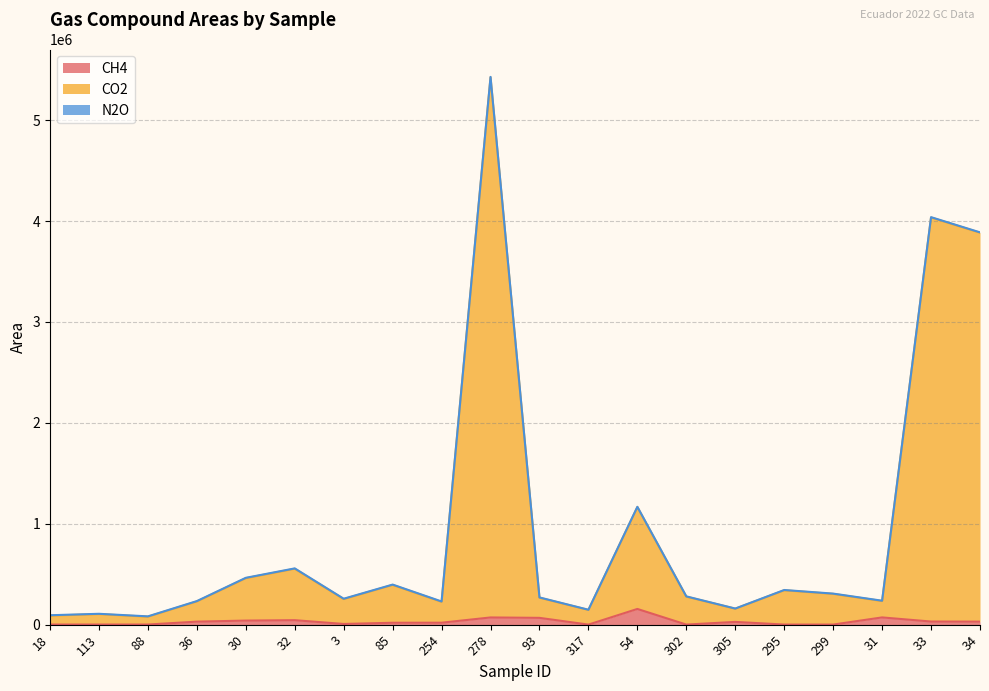

Between 32 and 18, which is larger?

32